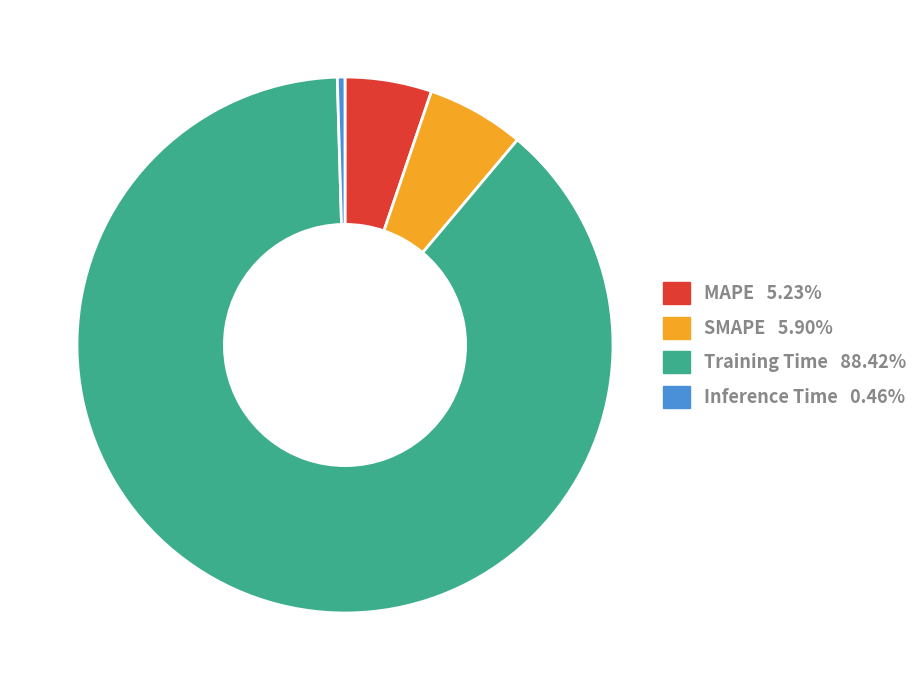

What is the majority slice?

Training Time